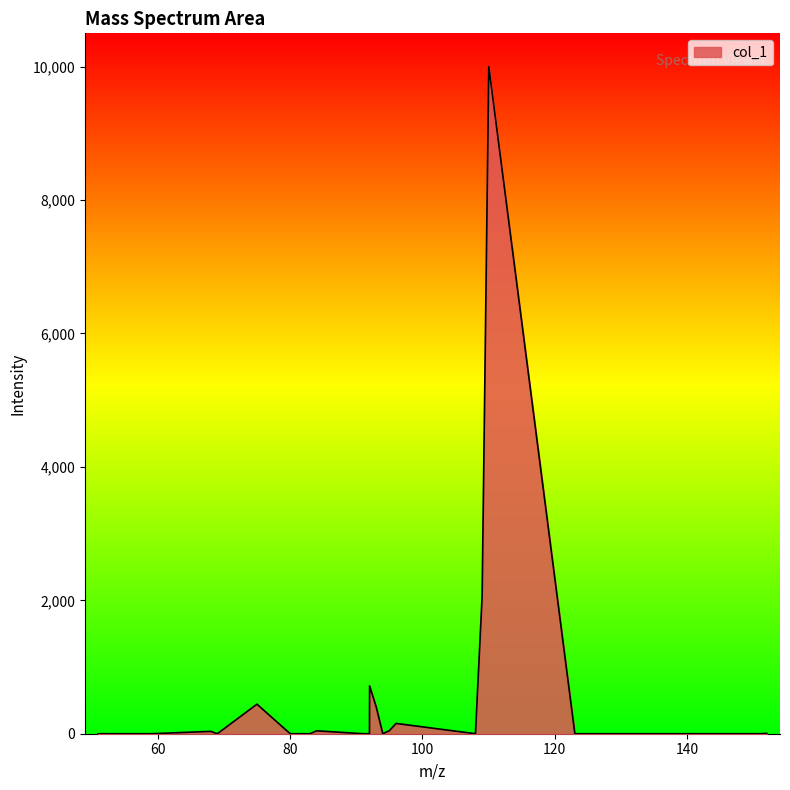

What is the difference between the maximum and minimum values?

10000.0